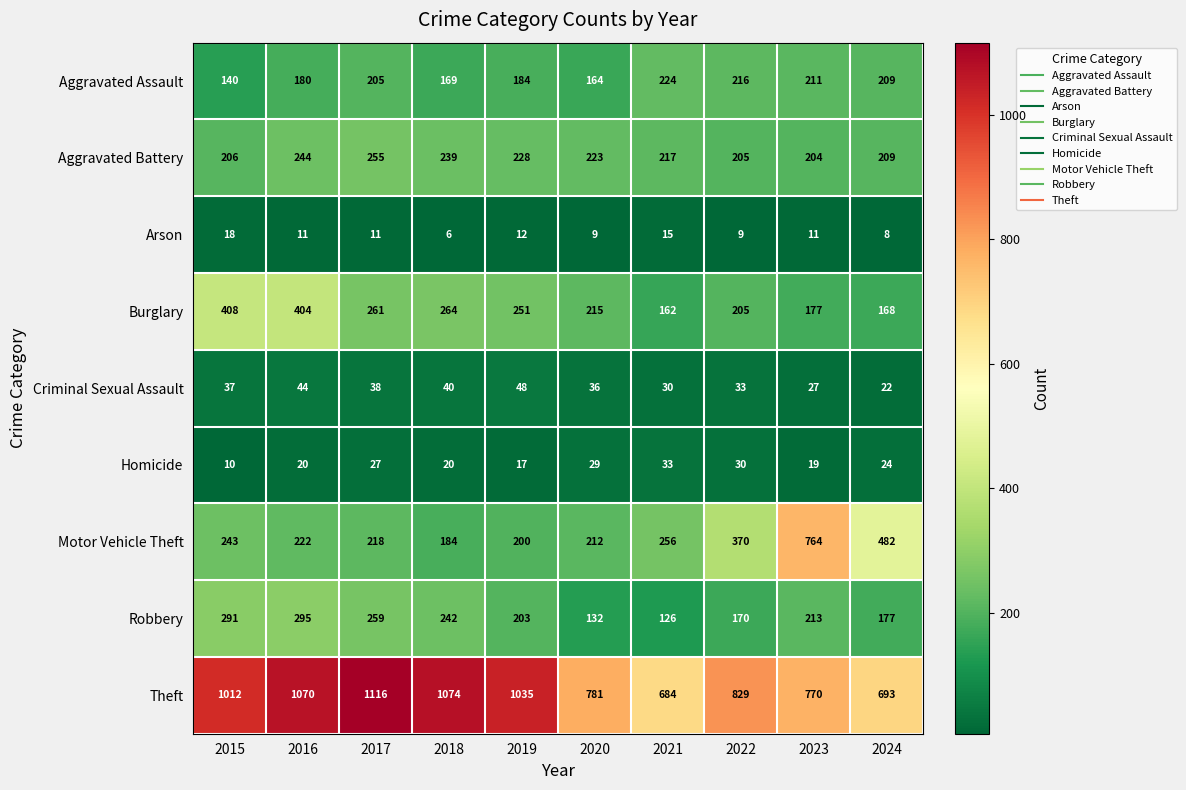

What is the spread (max minus min) of values at 2023?

759